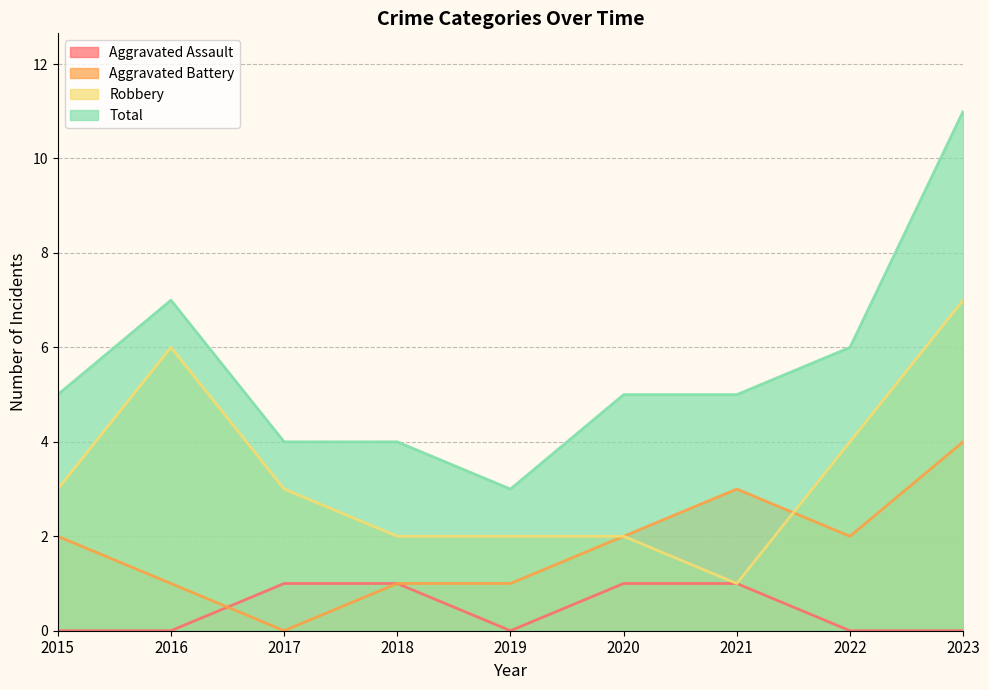

Read the Aggravated Assault value at 2021.

1